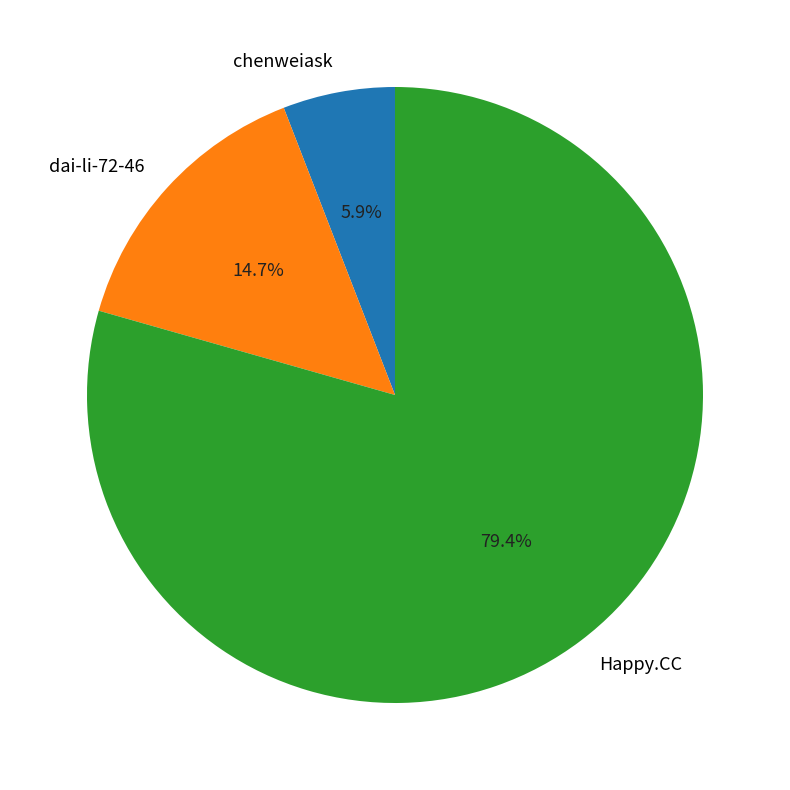

Between dai-li-72-46 and chenweiask, which is larger?

dai-li-72-46